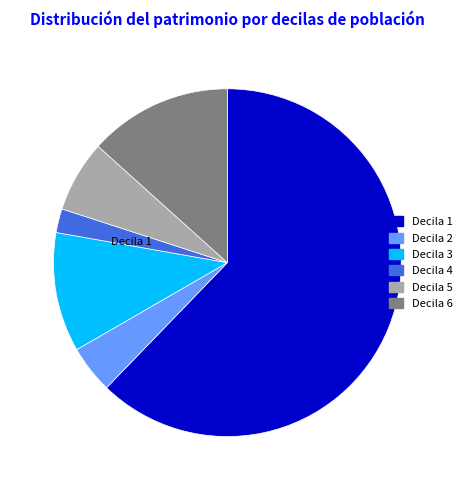

Which slice is the smallest?

i=3 (j=1)